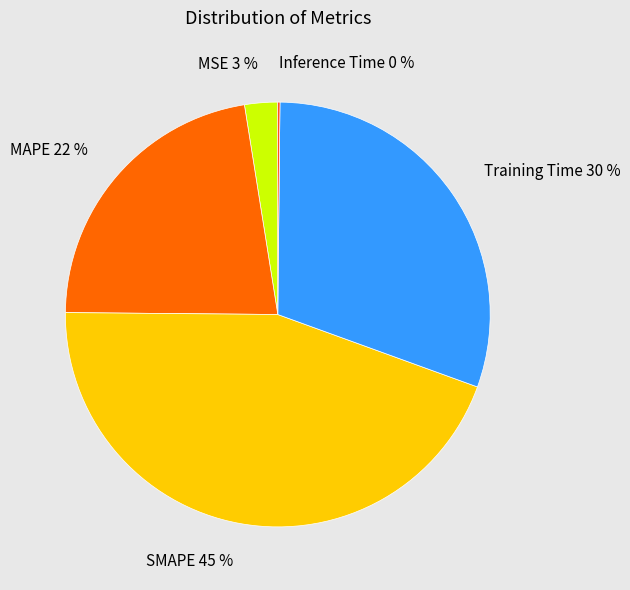

Combined, do MSE and MAPE account for over 50%?

No